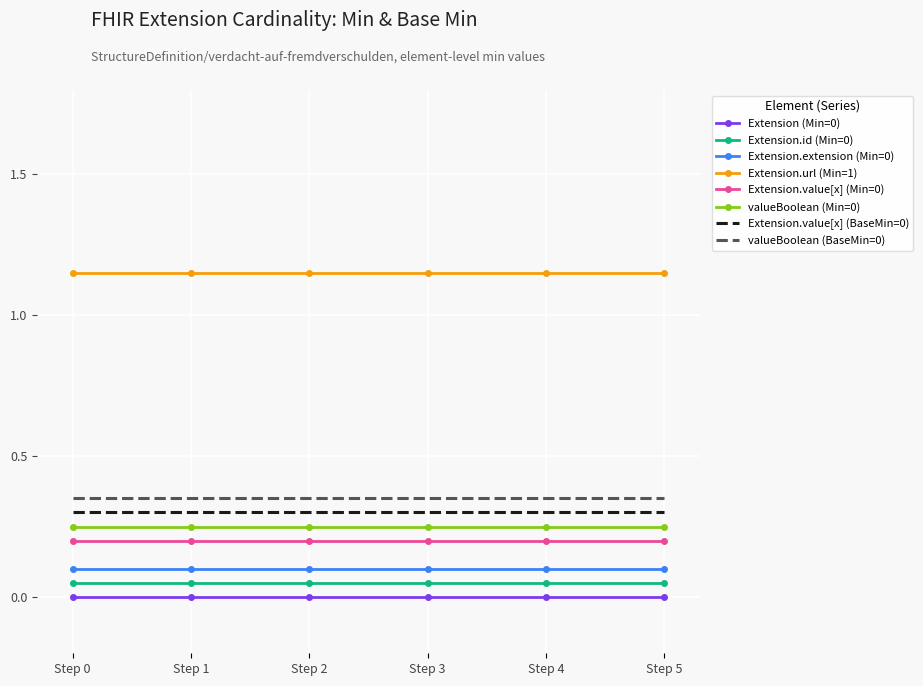

What is the total value across all series at Step 3?

2.4